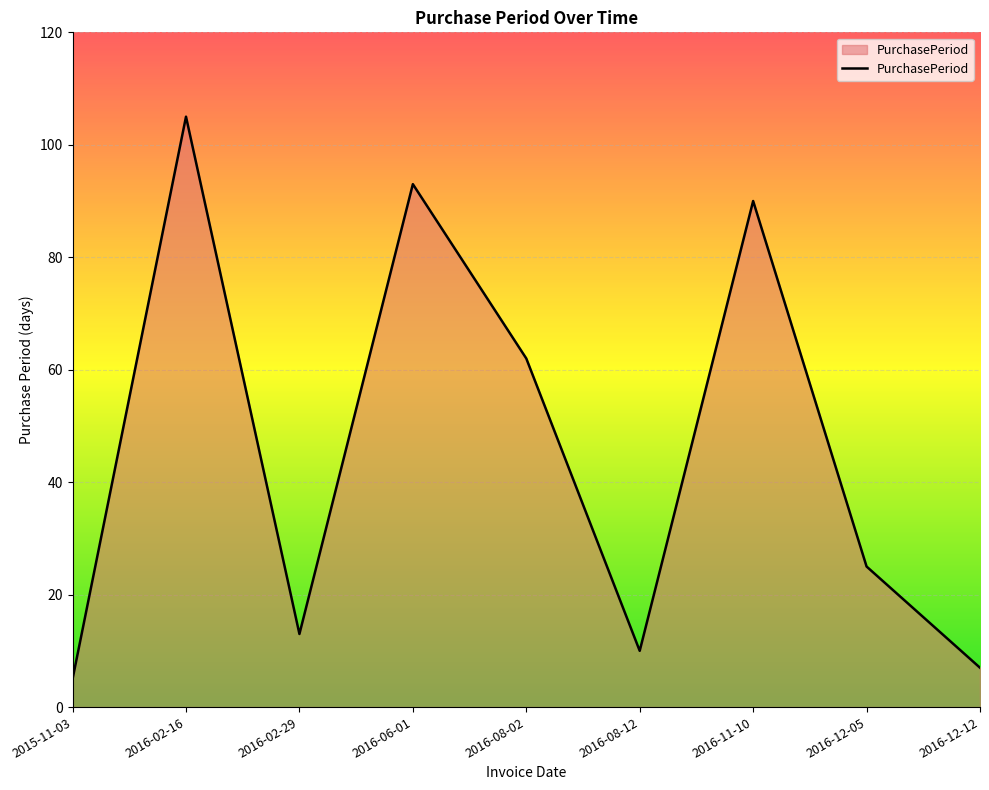

Where is the first local maximum?

2016-02-16